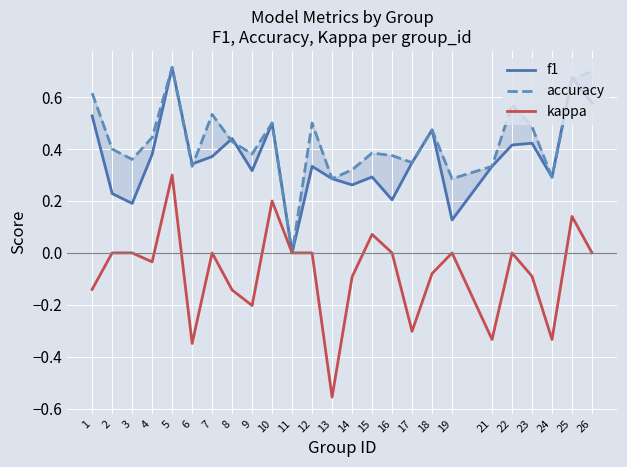

Reading left to right, list all the values displayed in this chart.

f1: 0.5	0.2	0.2	0.4	0.7	0.3	0.4	0.4	0.3	0.5	0.0	0.3	0.3	0.3	0.3	0.2	0.3	0.5	0.1	0.3	0.4	0.4	0.3	0.7	0.6
accuracy: 0.6	0.4	0.4	0.4	0.7	0.3	0.5	0.4	0.4	0.5	0.0	0.5	0.3	0.3	0.4	0.4	0.3	0.5	0.3	0.3	0.6	0.5	0.3	0.7	0.7
kappa: -0.1	0.0	0.0	-0.0	0.3	-0.3	0.0	-0.1	-0.2	0.2	0.0	0.0	-0.6	-0.1	0.1	0.0	-0.3	-0.1	0.0	-0.3	0.0	-0.1	-0.3	0.1	0.0